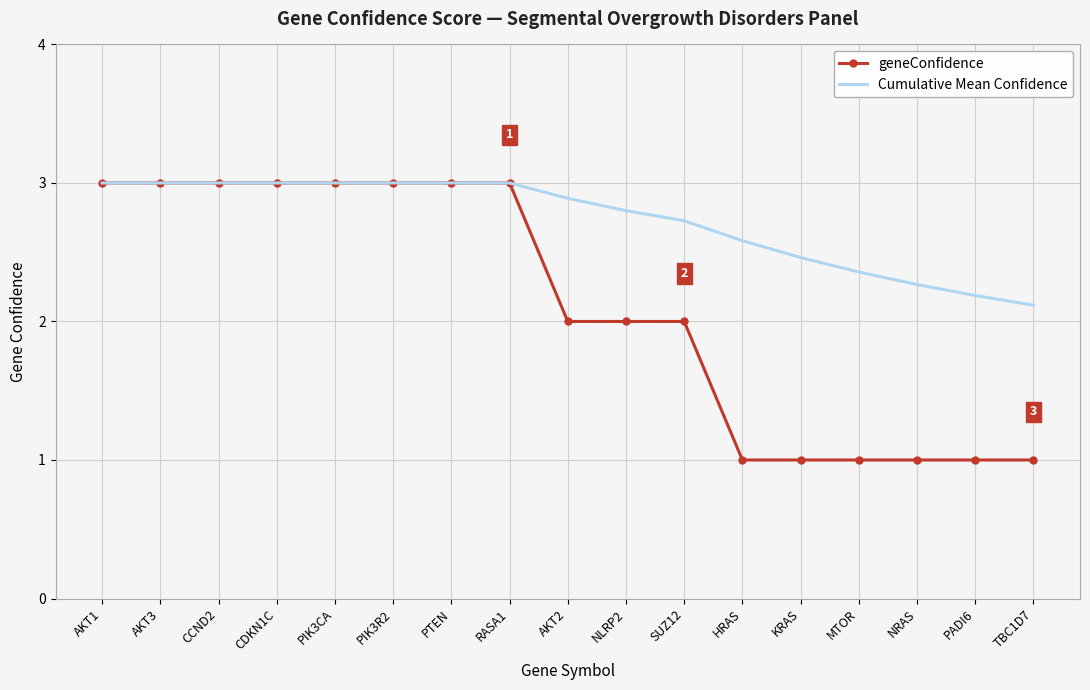

What is the difference between the maximum and second lowest values in the Cumulative Mean Confidence series?

0.8